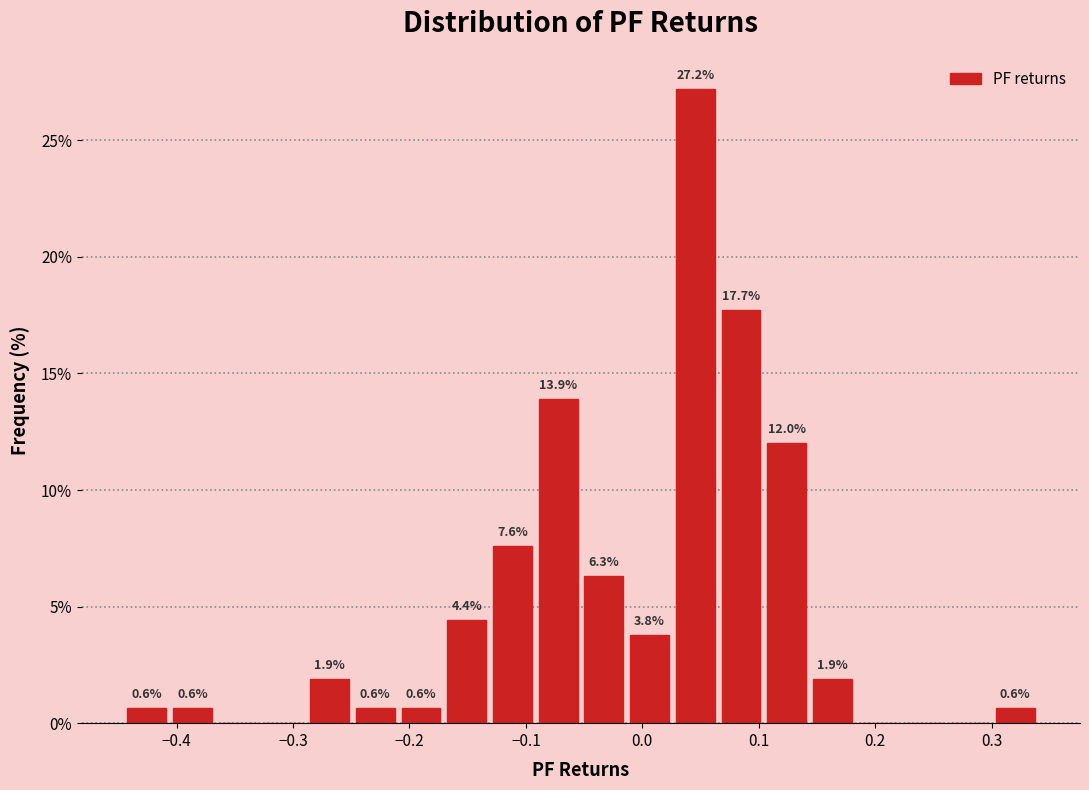

Around what value on the x-axis is the tallest bar? Give the approximate position of its centre, as read against the axis.

0.05